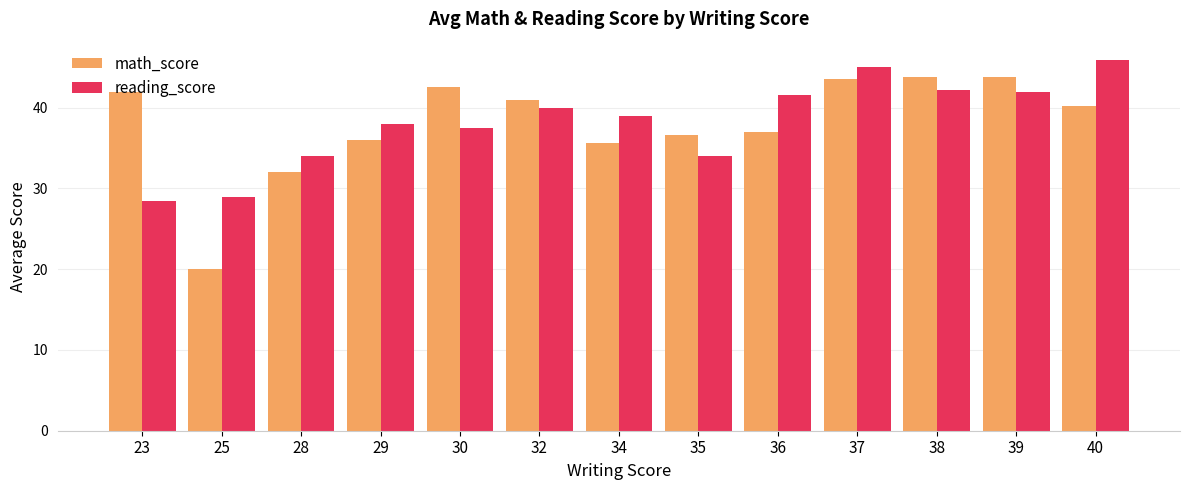

List the series in order of their peak value, lowest first.

math_score, reading_score